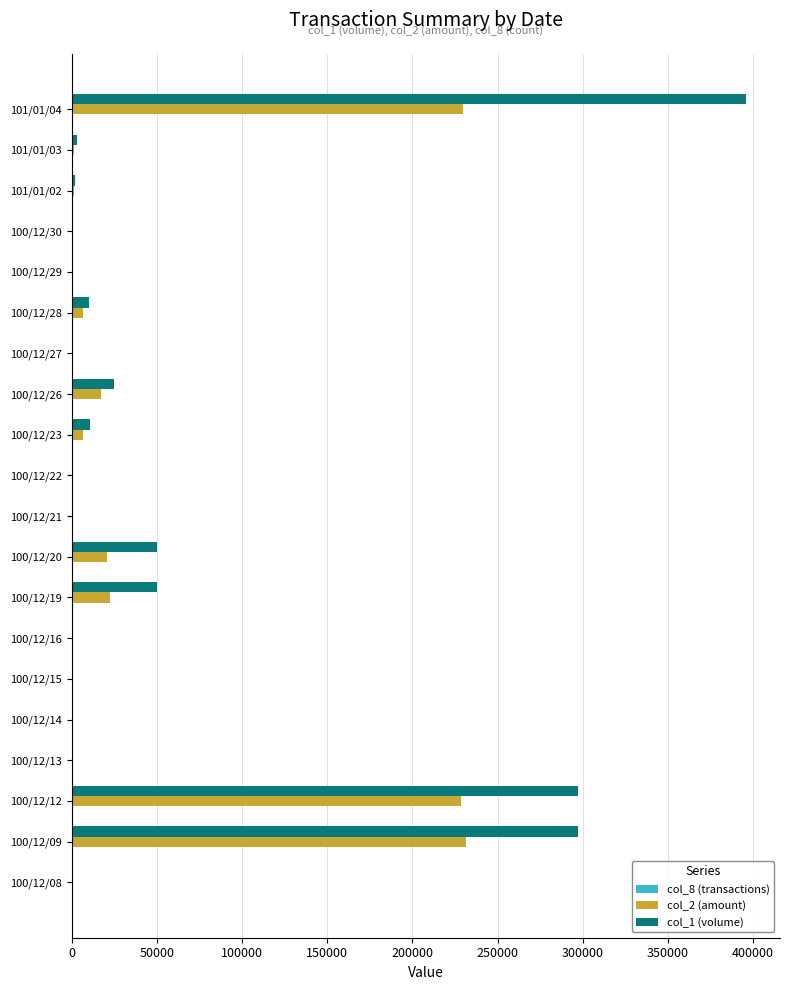

What is the greatest value displayed?

396000